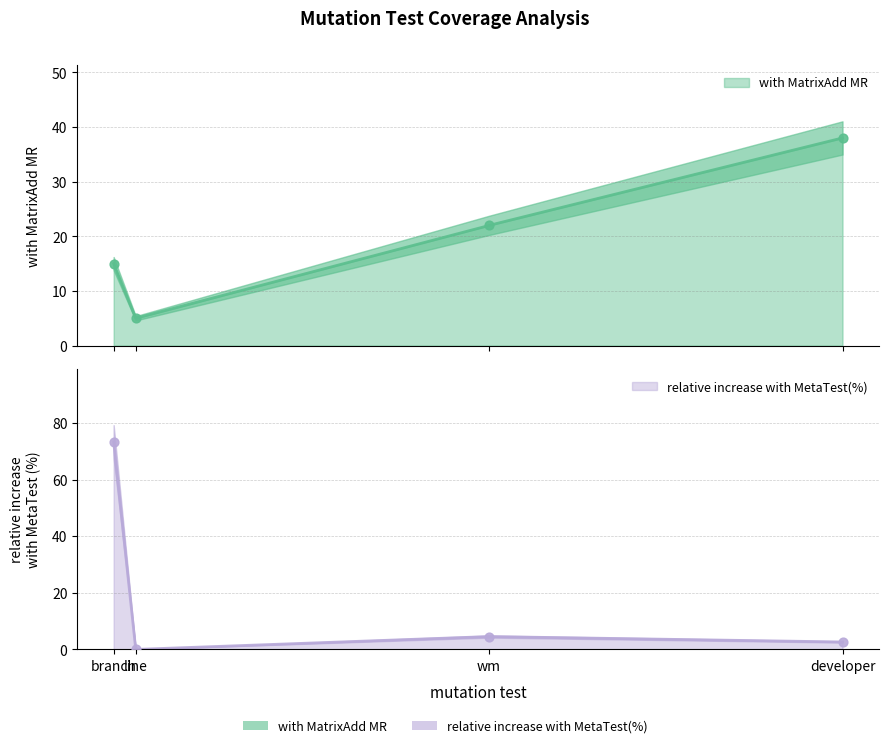

At which category is the sum across all series the highest?

branch